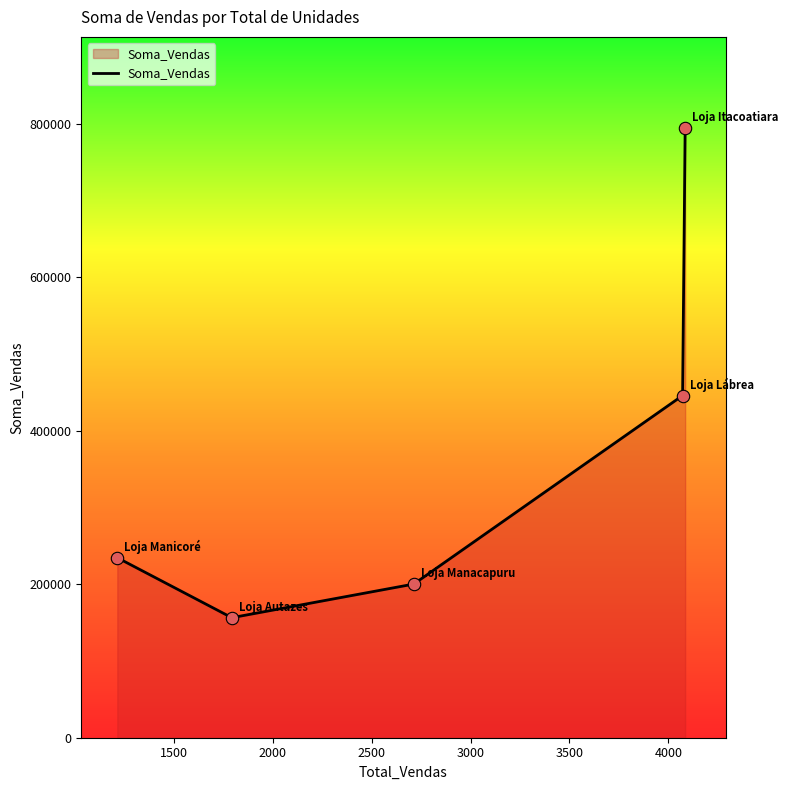

How many interior local valleys (lower than both neighbors) does the data have?

1